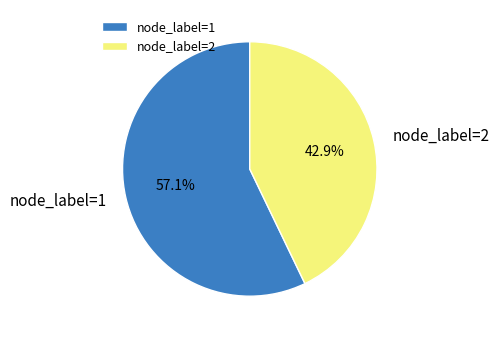

Does node_label=2 represent more than half of the total?

No